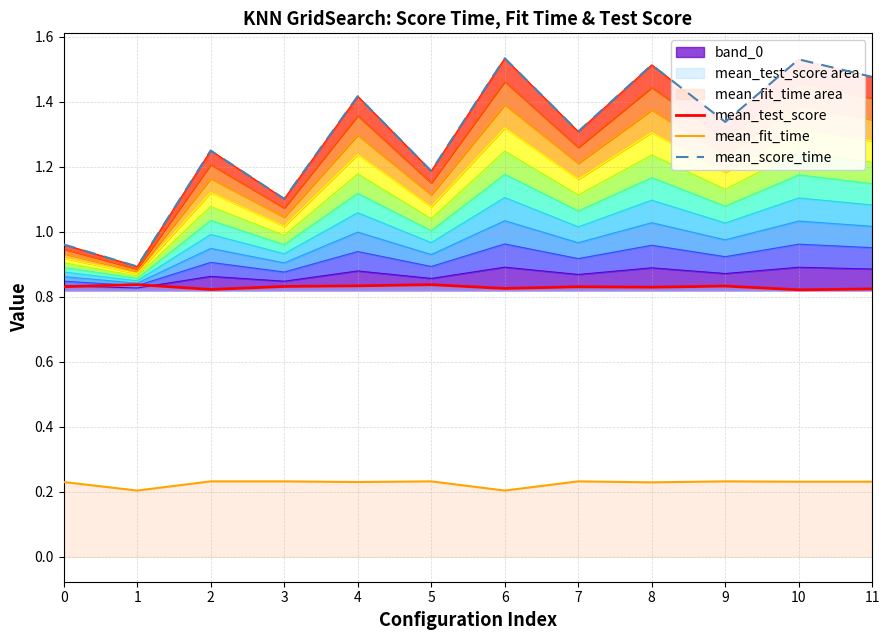

Which series has the widest spread of values?

mean_score_time